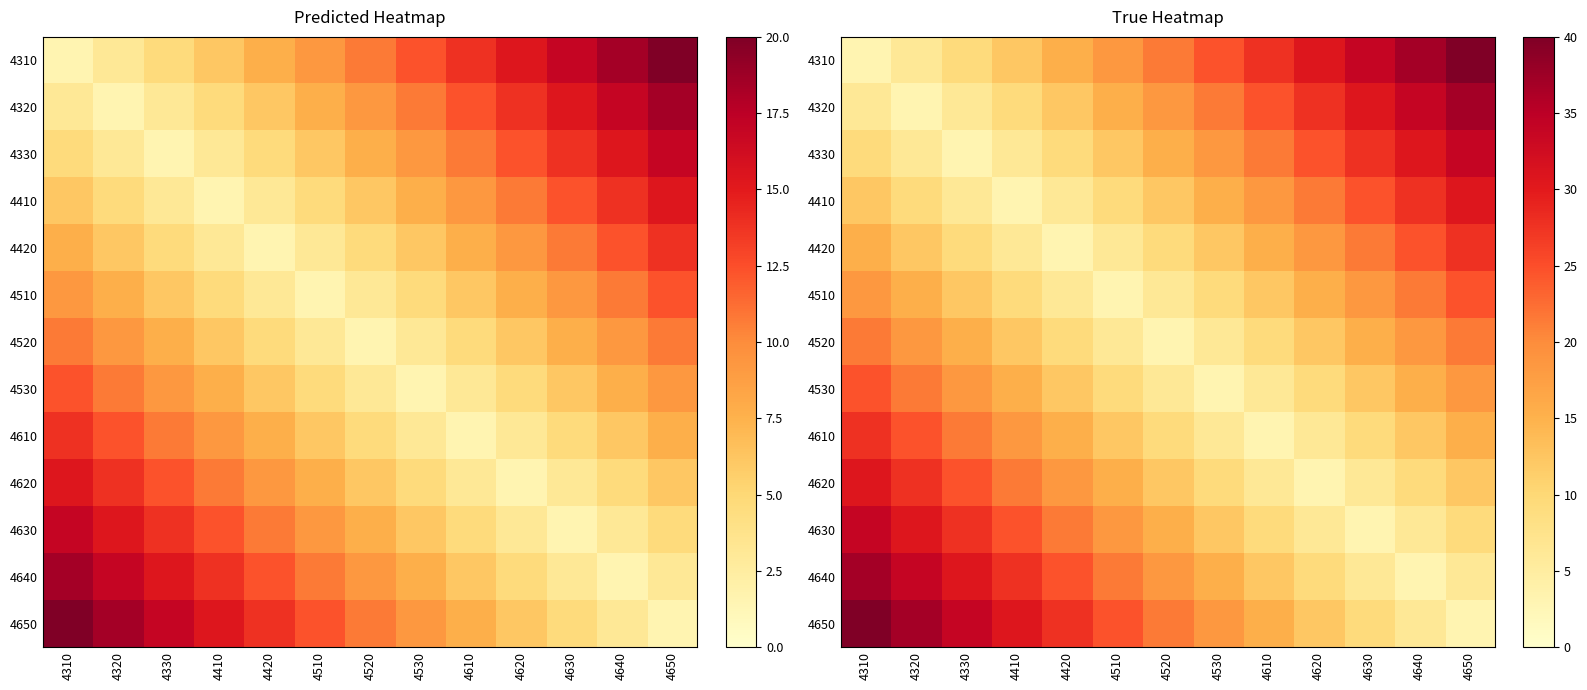

What is the sum of the 4610 values at 4330 and 4520?

30.8